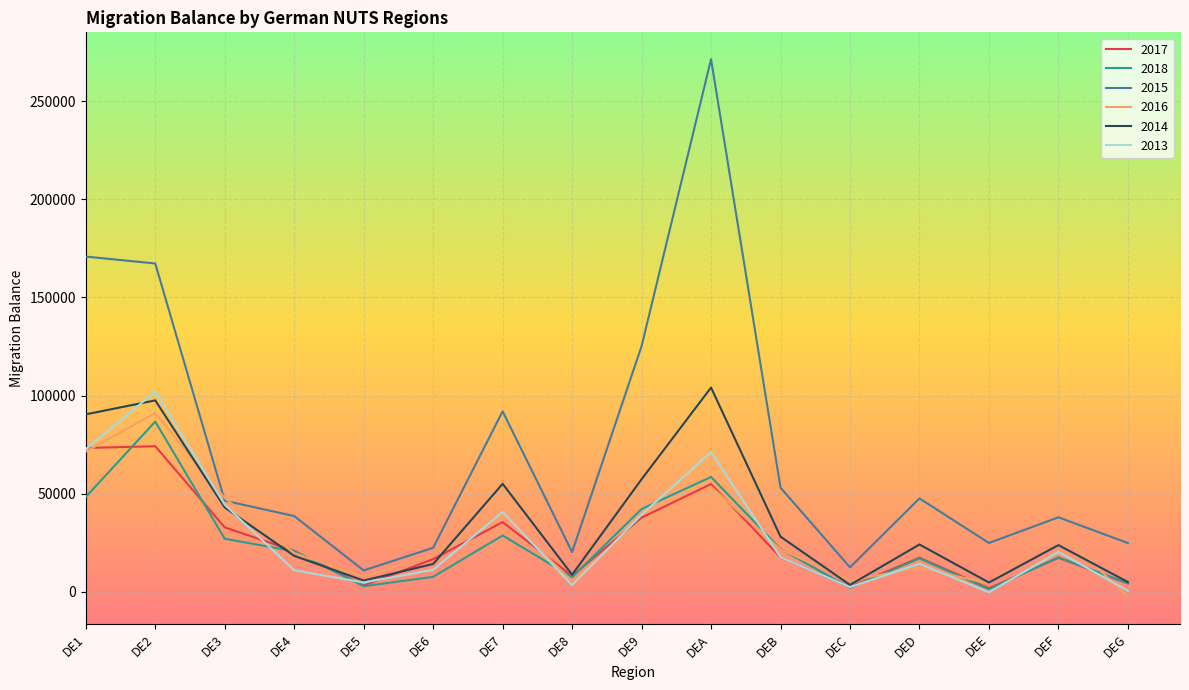

Which series has the widest spread of values?

2015